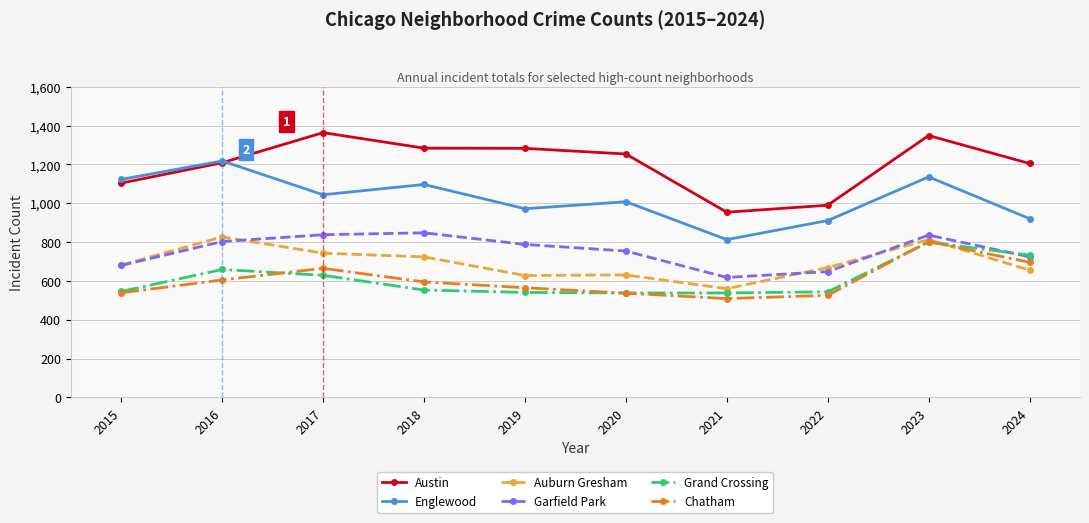

At which category does Austin reach its first local peak?

2017